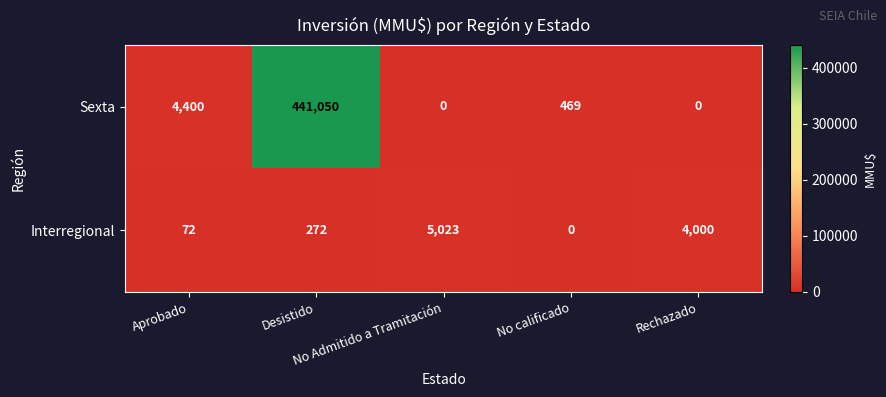

What is the highest value of the Interregional series?

5023